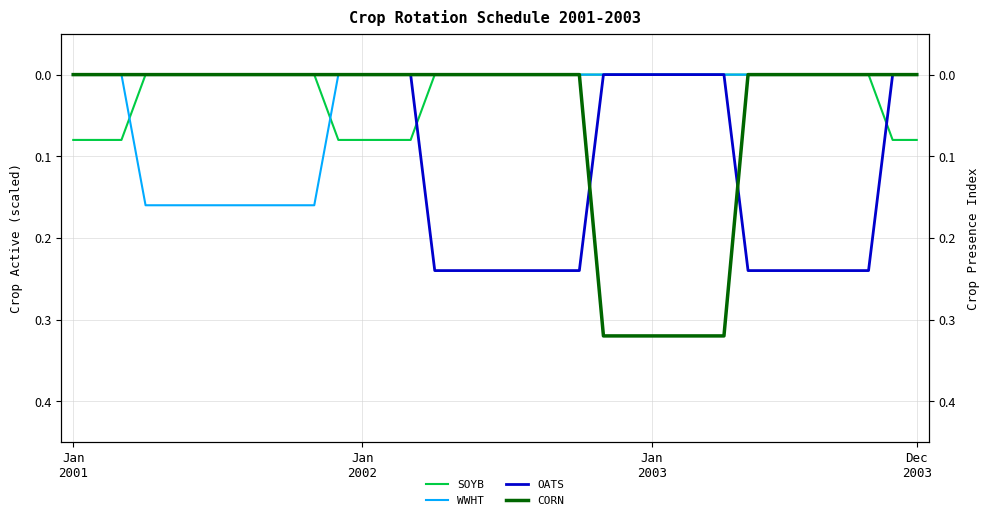

The value of WWHT at Jan
2003 is 0.0. True or false?

True